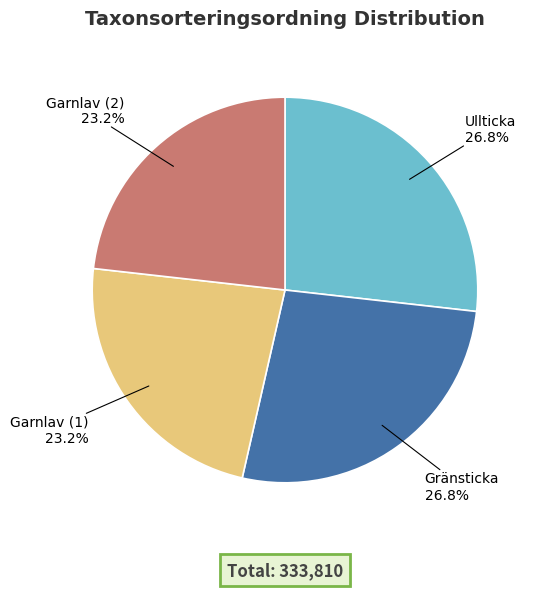

Does any single category account for the majority?

No